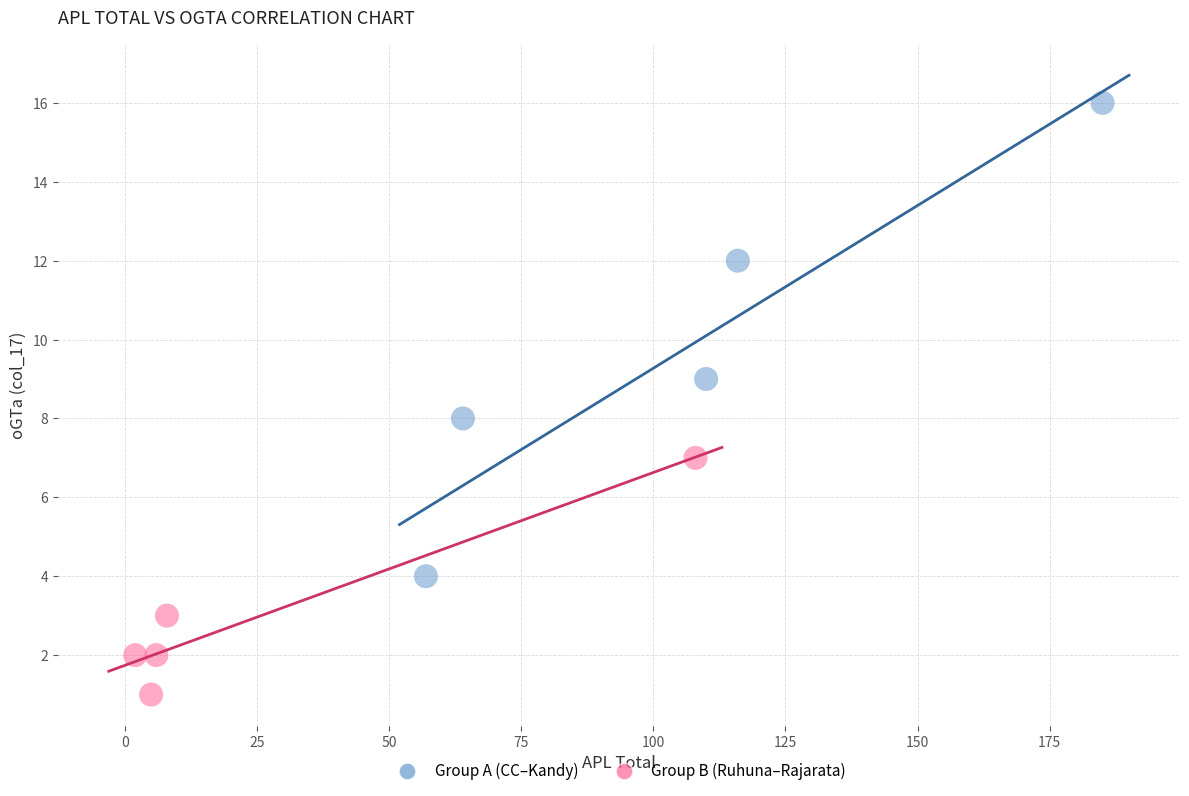

Which series reaches the minimum Y coordinate?

Group B (Ruhuna–Rajarata)